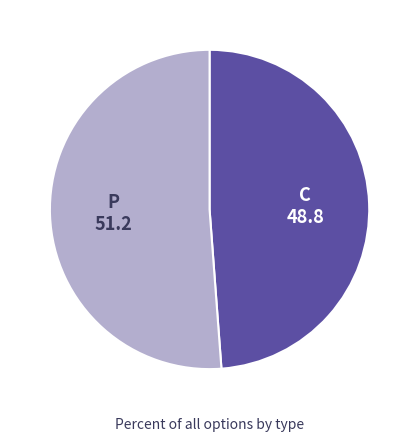

Do C and P together represent more than half of the pie?

Yes